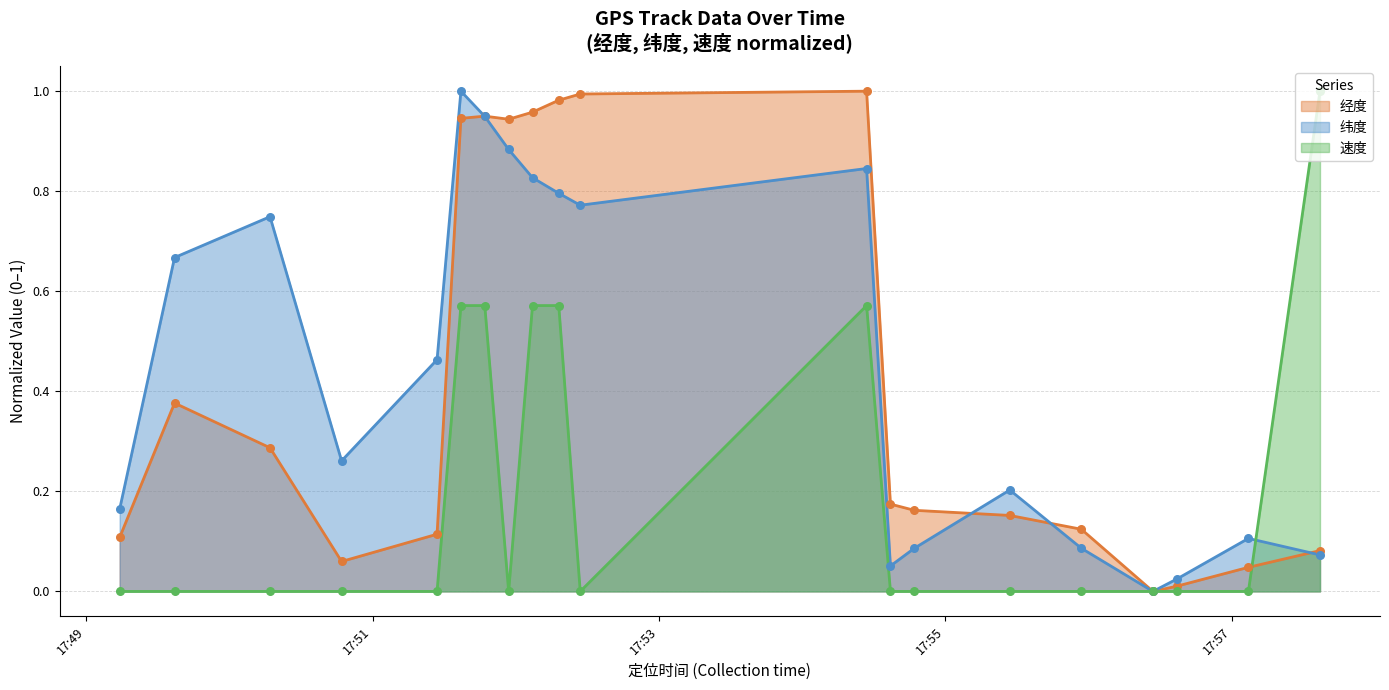

Which series reaches the maximum Y coordinate?

经度